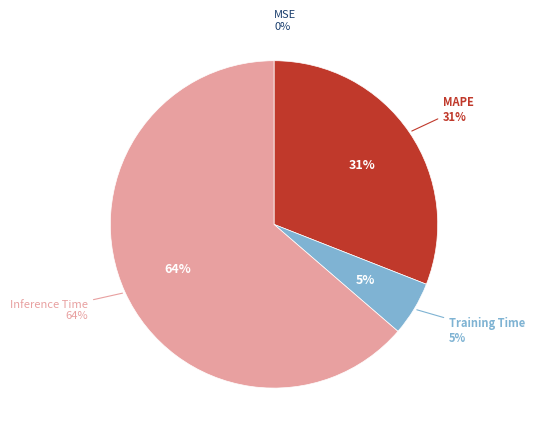

To the nearest percent, what is the average slice percentage?

25%